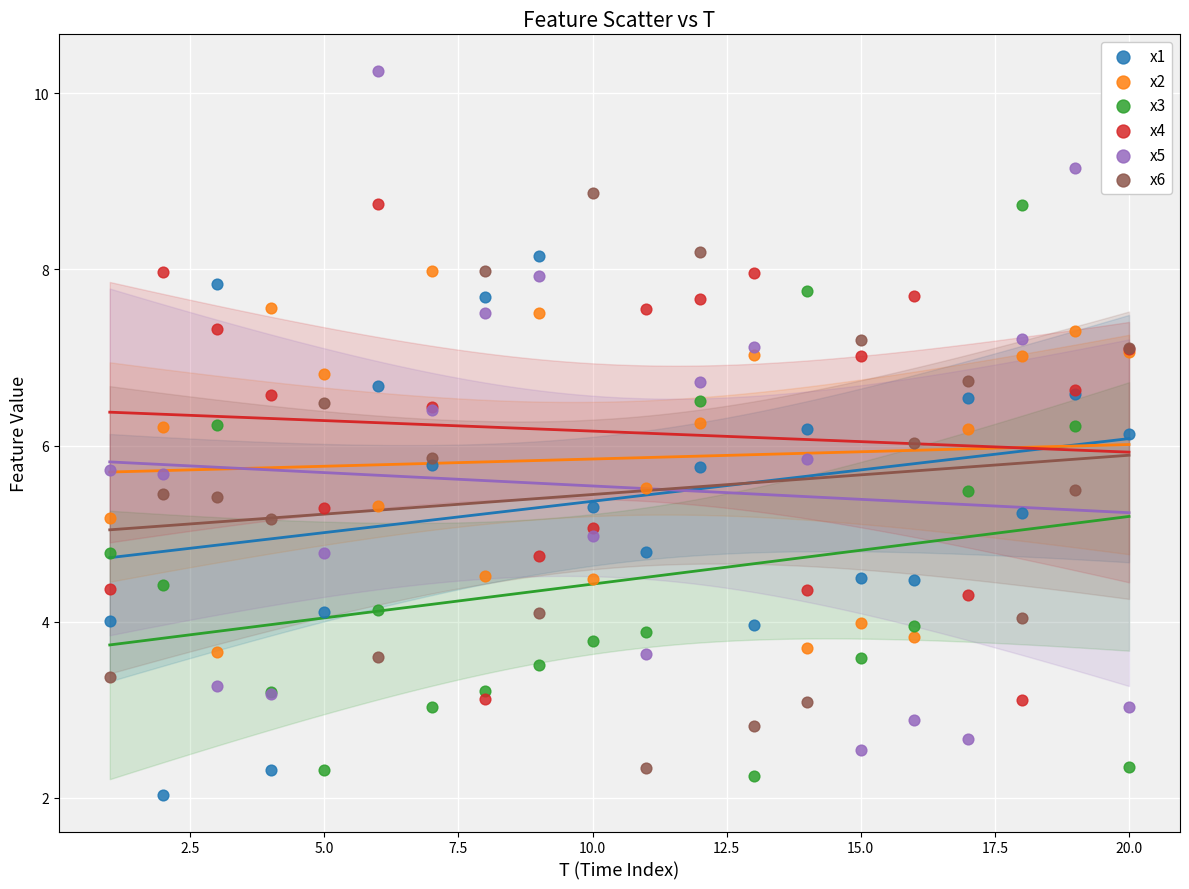

What is the X range (max minus min) for the scatter plot?

19.0